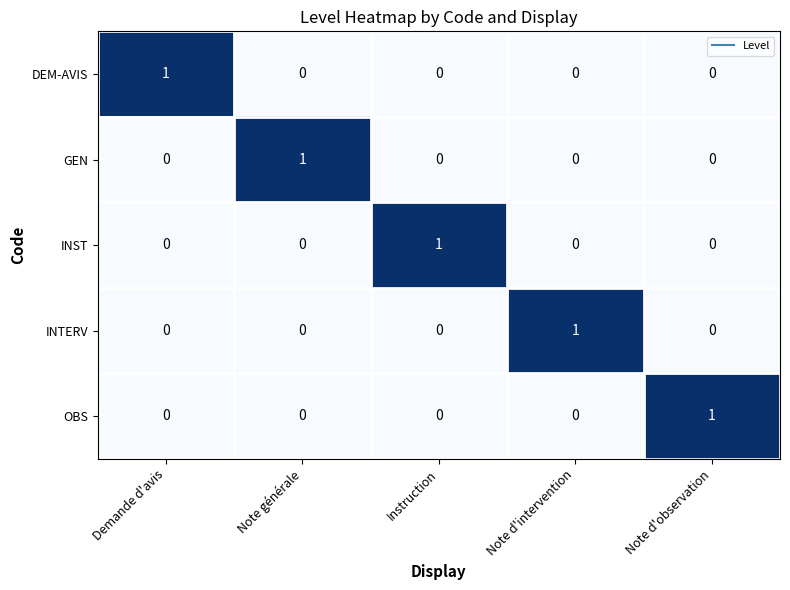

At how many categories does at least one series exceed 0?

5